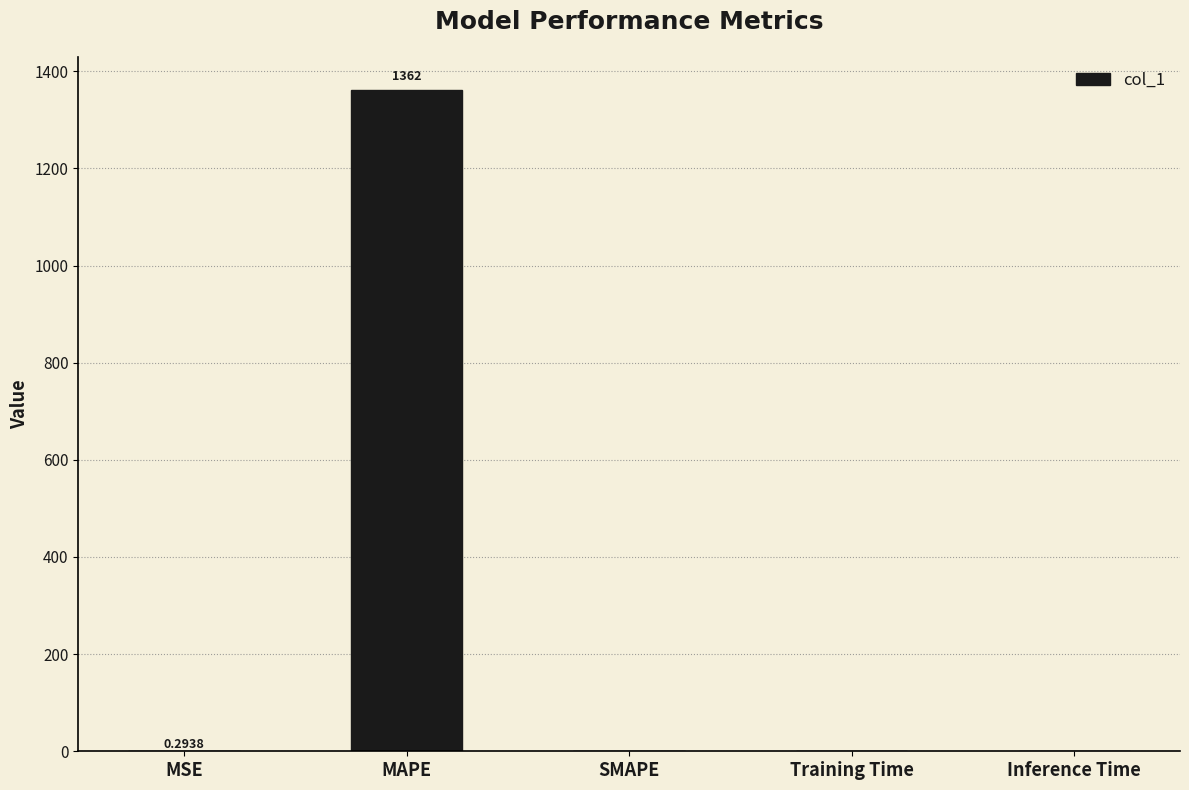

What is the sum of all values?

1361.9